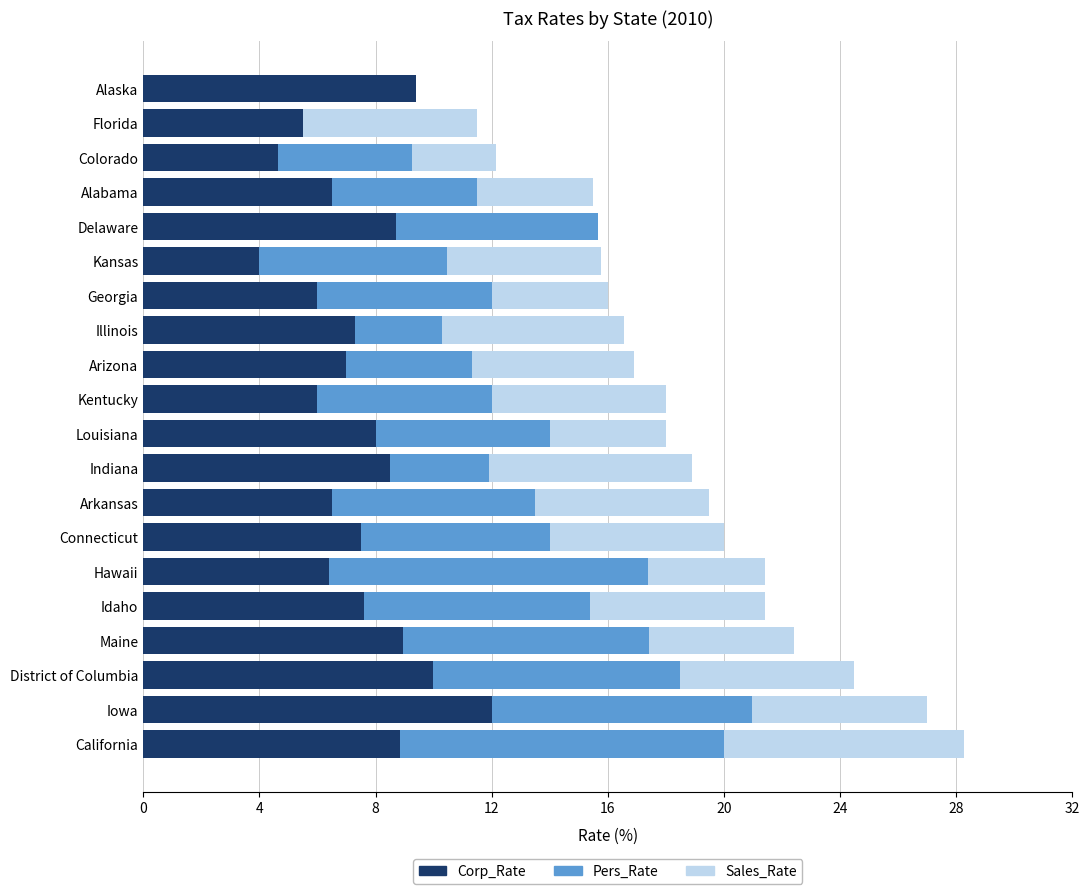

Is it true that Corp_Rate equals 6.2 at District of Columbia?

False